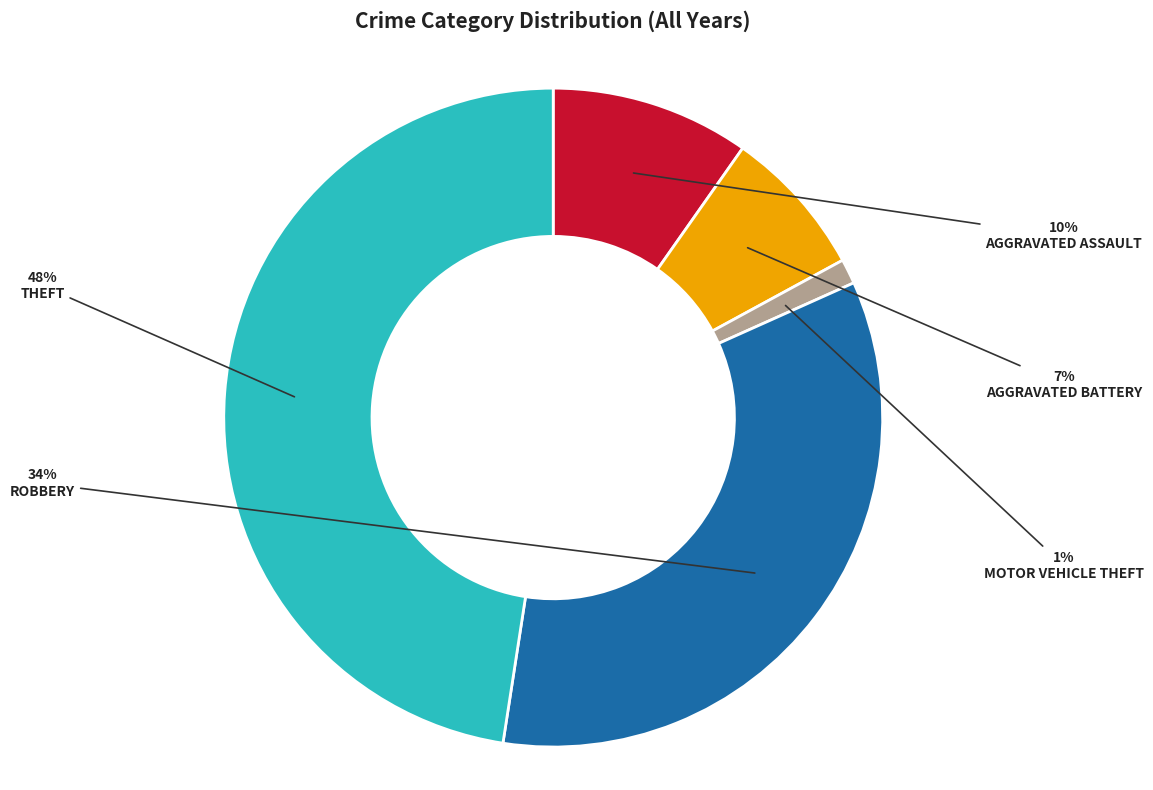

Is there a majority slice in this chart?

No